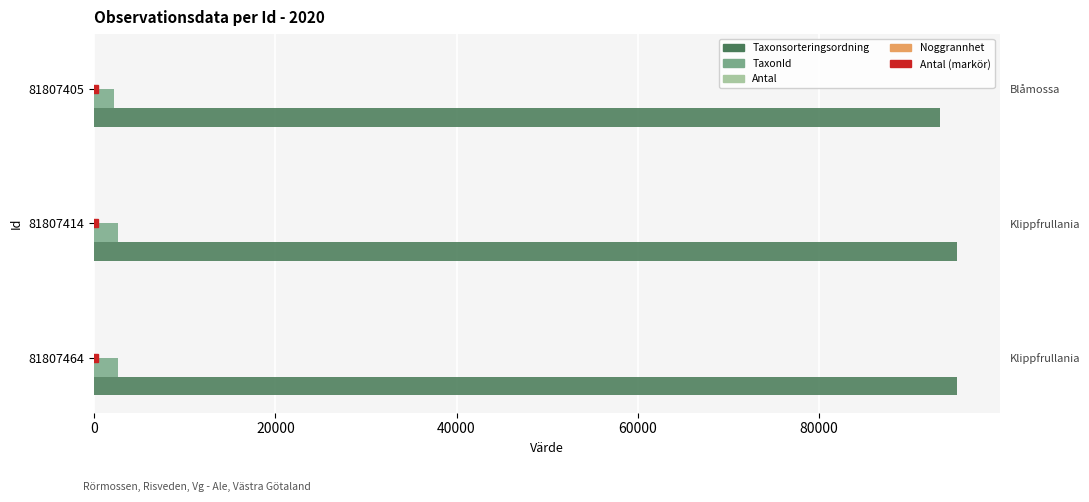

Are the bars grouped side by side (vs. stacked)?

Yes